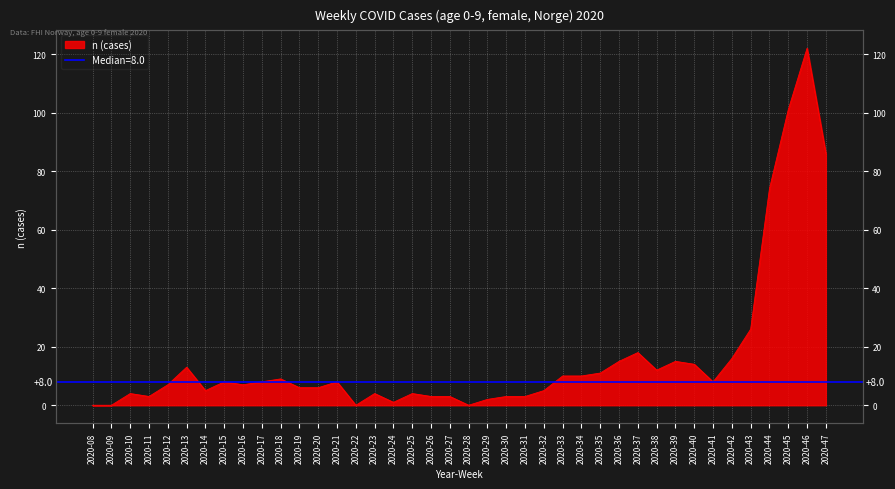

Rank the categories by value from lowest to highest.

2020-08, 2020-09, 2020-22, 2020-28, 2020-24, 2020-29, 2020-11, 2020-26, 2020-27, 2020-30, 2020-31, 2020-10, 2020-23, 2020-25, 2020-14, 2020-32, 2020-19, 2020-20, 2020-12, 2020-16, 2020-15, 2020-17, 2020-21, 2020-41, 2020-18, 2020-33, 2020-34, 2020-35, 2020-38, 2020-13, 2020-40, 2020-36, 2020-39, 2020-42, 2020-37, 2020-43, 2020-44, 2020-47, 2020-45, 2020-46